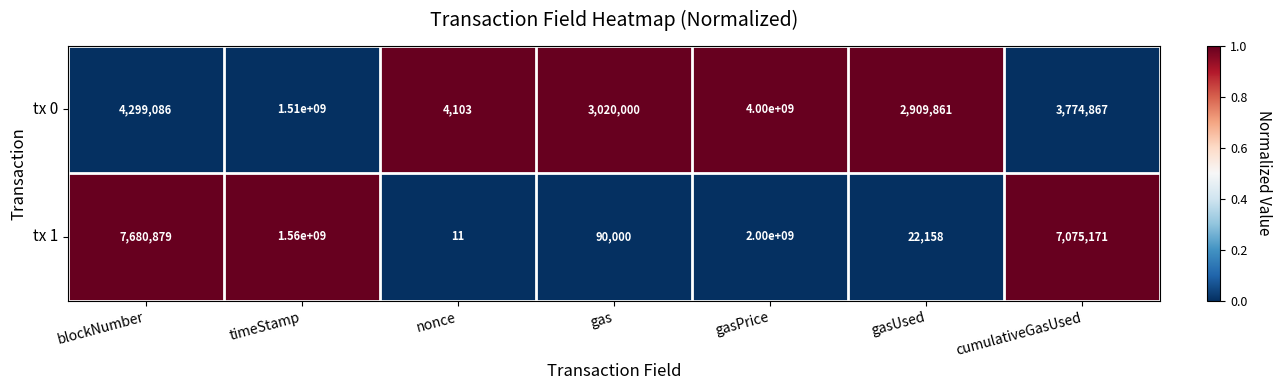

Reading left to right, list all the values displayed in this chart.

tx 0: 4299086	1510000000	4103	3020000	4000000000	2909861	3774867
tx 1: 7680879	1560000000	11	90000	2000000000	22158	7075171